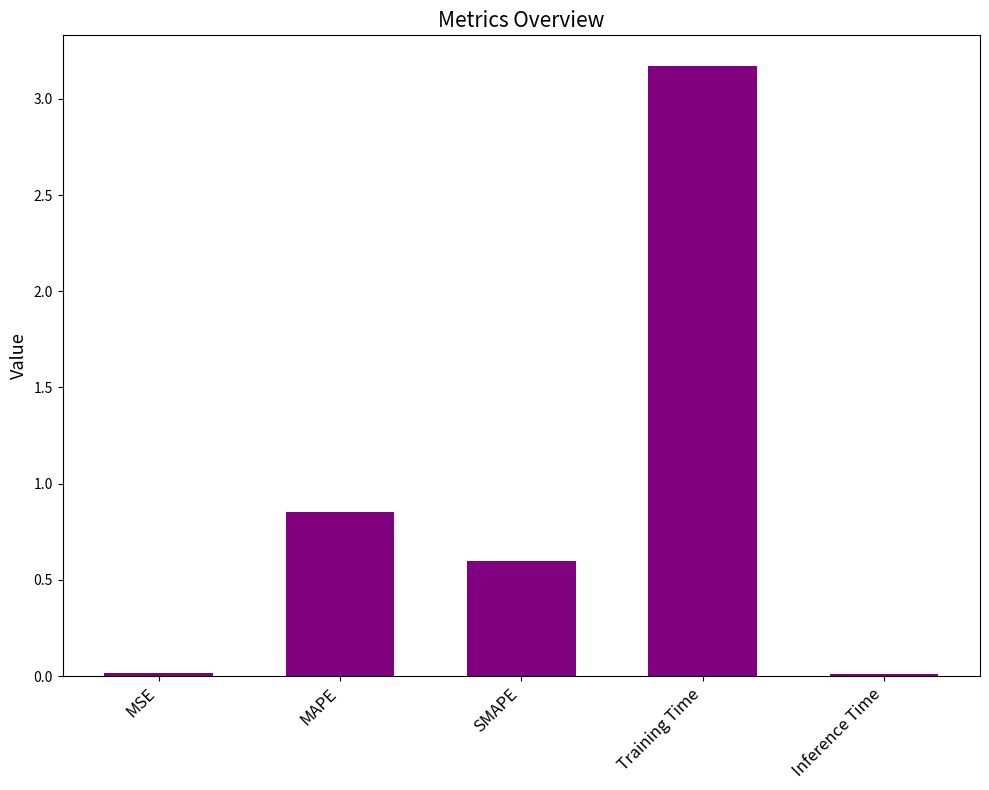

What position from the right is Training Time?

2